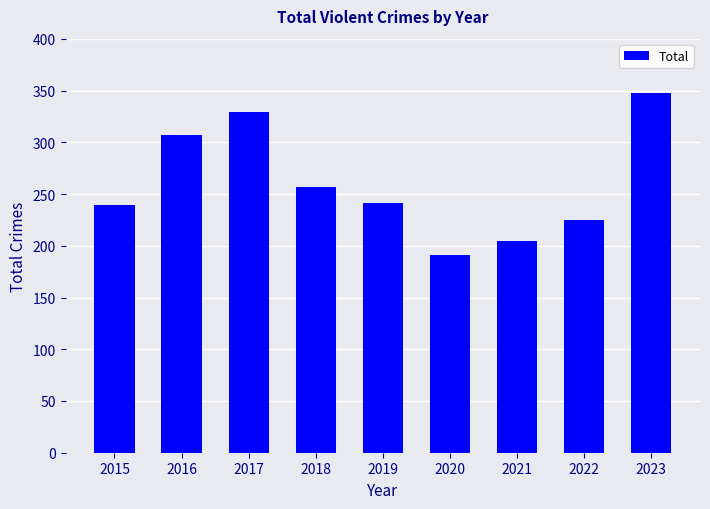

Which has a higher value, 2015 or 2022?

2015